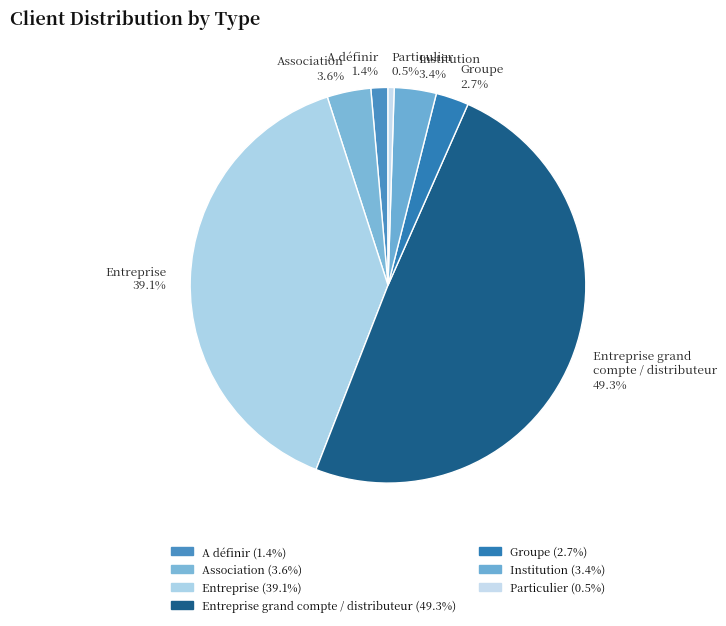

What is the smallest slice in the pie chart?

Particulier